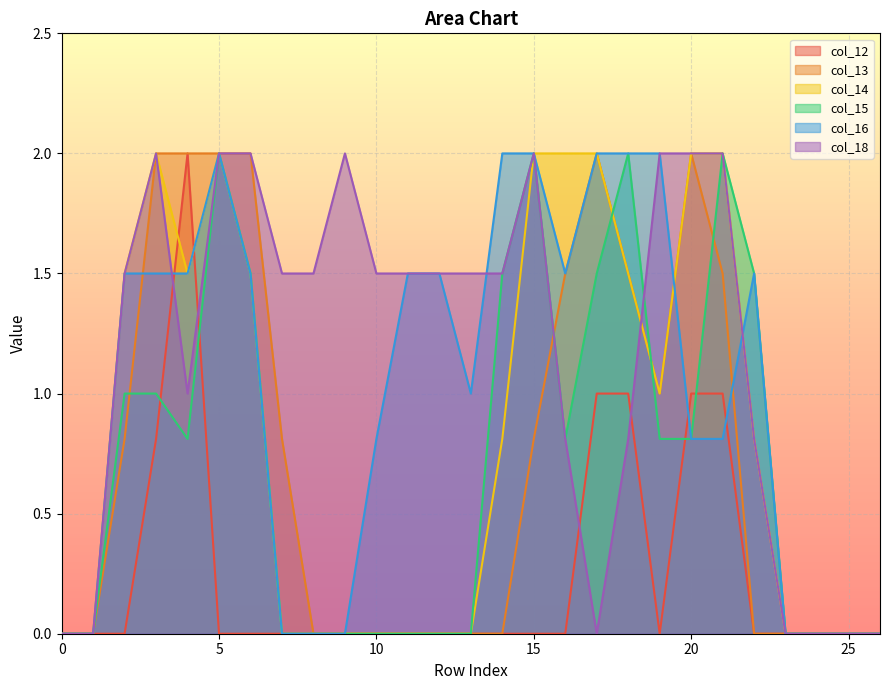

In col_15, how many points are lower than both neighbors (excluding endpoints)?

2